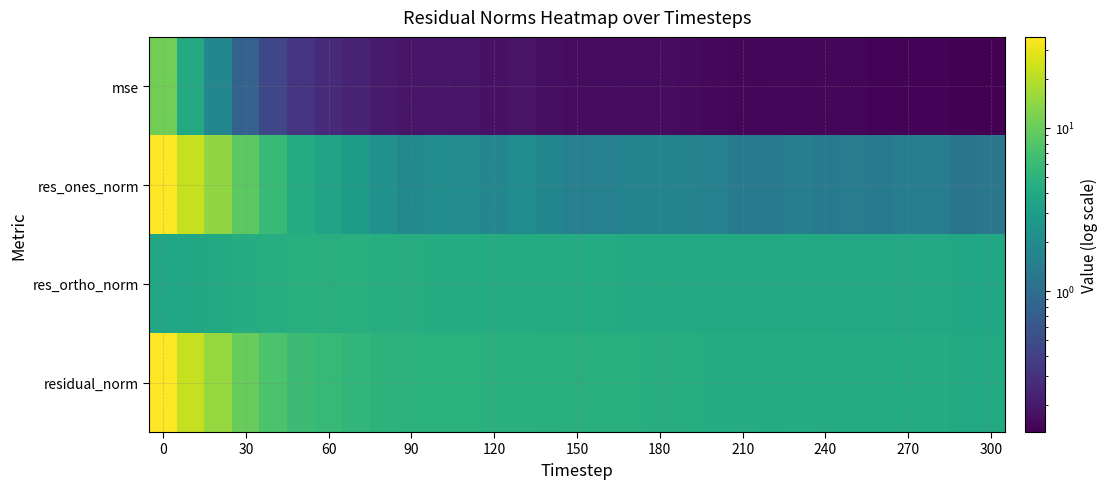

What is the greatest value displayed?

36.2